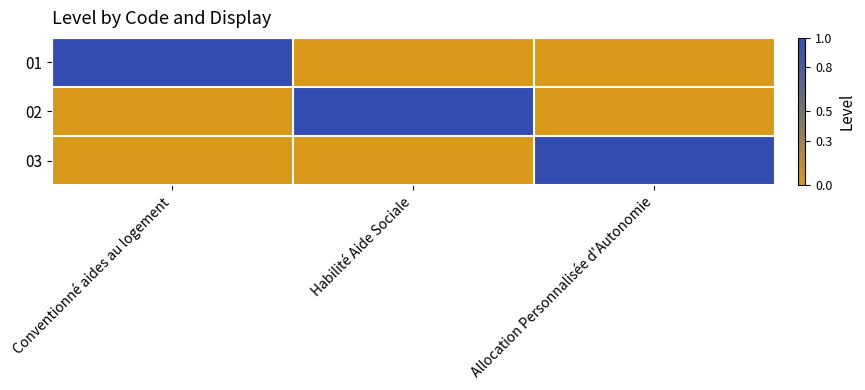

Reading right to left, list all the values displayed in this chart.

01: Allocation Personnalisée d'Autonomie=0	Habilité Aide Sociale=0	Conventionné aides au logement=1
02: Allocation Personnalisée d'Autonomie=0	Habilité Aide Sociale=1	Conventionné aides au logement=0
03: Allocation Personnalisée d'Autonomie=1	Habilité Aide Sociale=0	Conventionné aides au logement=0